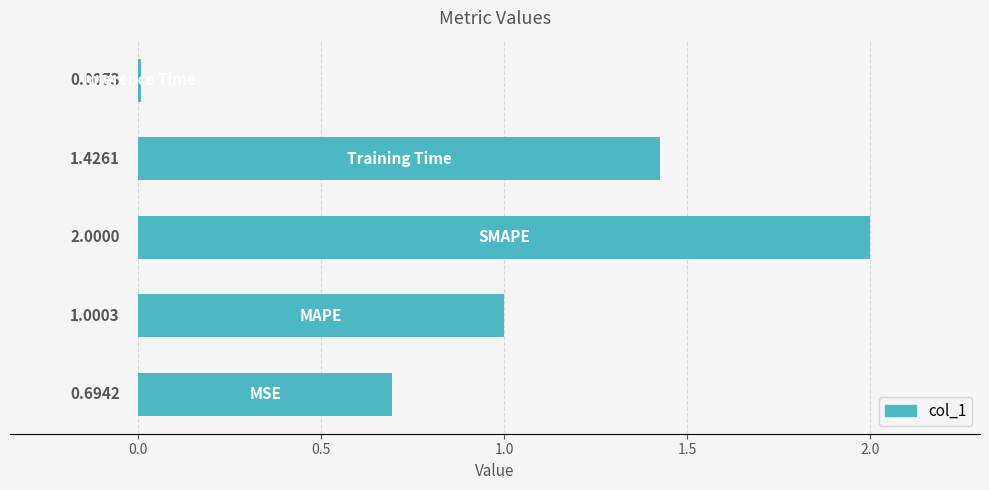

What is the sum of all values?

5.1